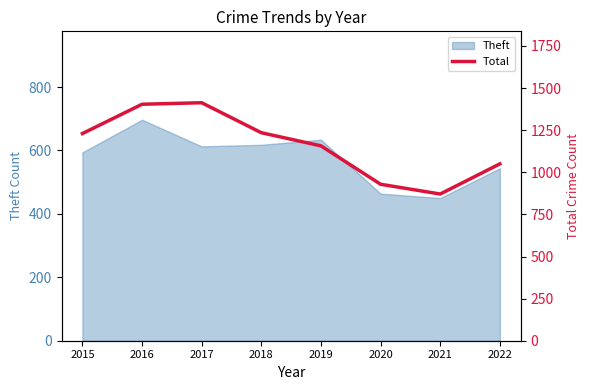

The value of Theft at 2018 is 618. True or false?

True